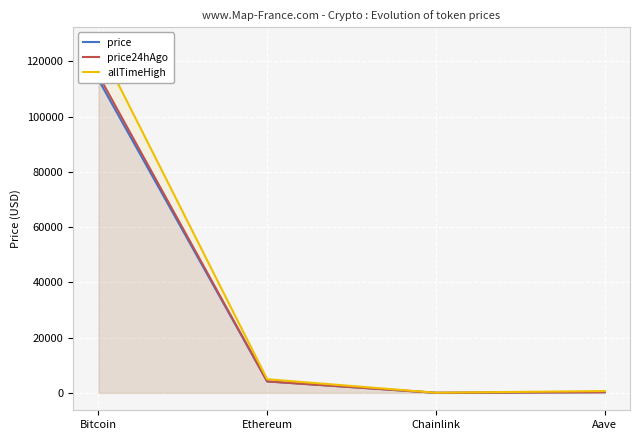

Which series has the largest total across all categories?

allTimeHigh